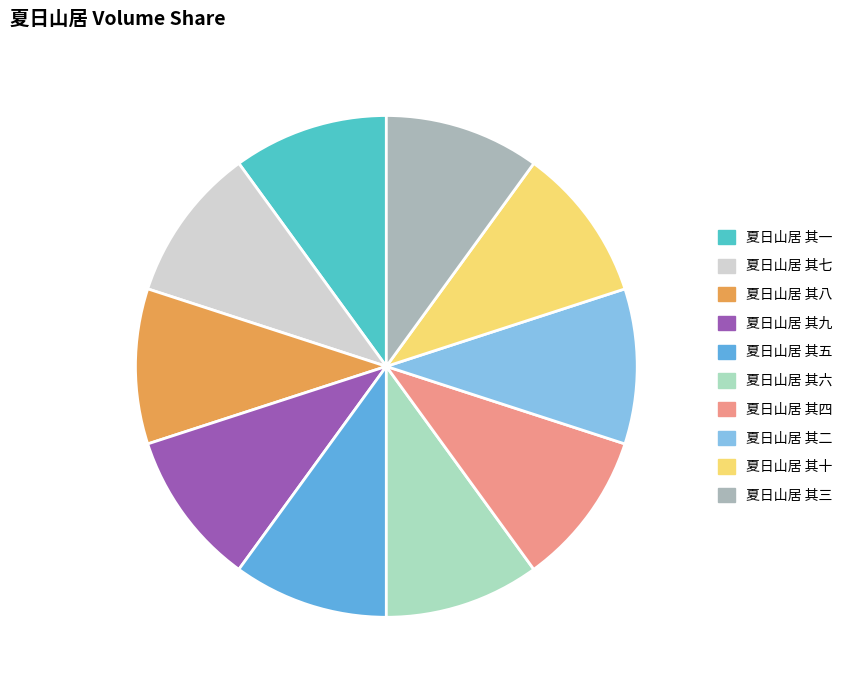

Combined, do 夏日山居 其六 and 夏日山居 其四 account for over 50%?

No